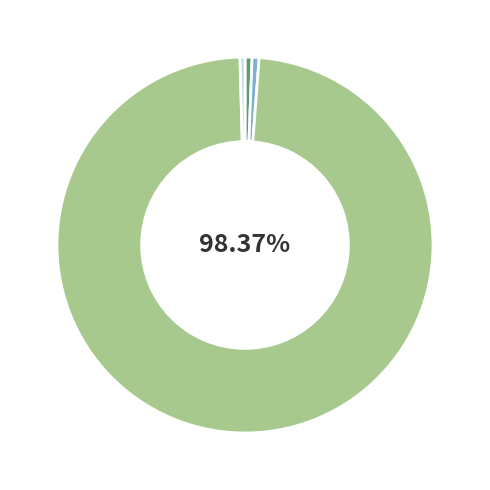

Is there a majority slice in this chart?

Yes